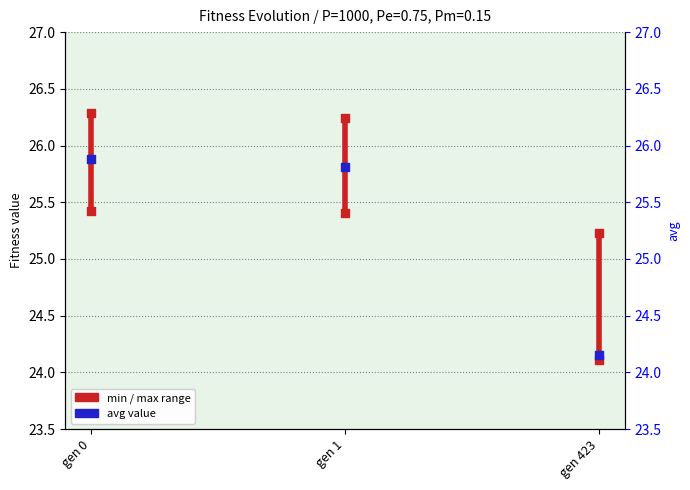

Which series reaches the maximum Y coordinate?

max